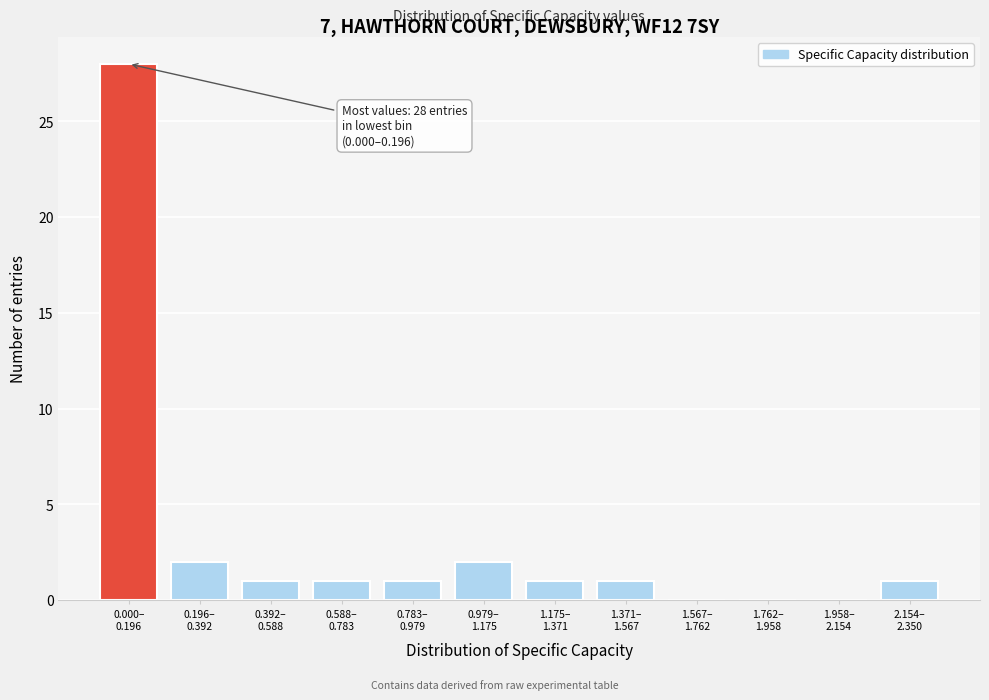

How many data points does each series have?

12